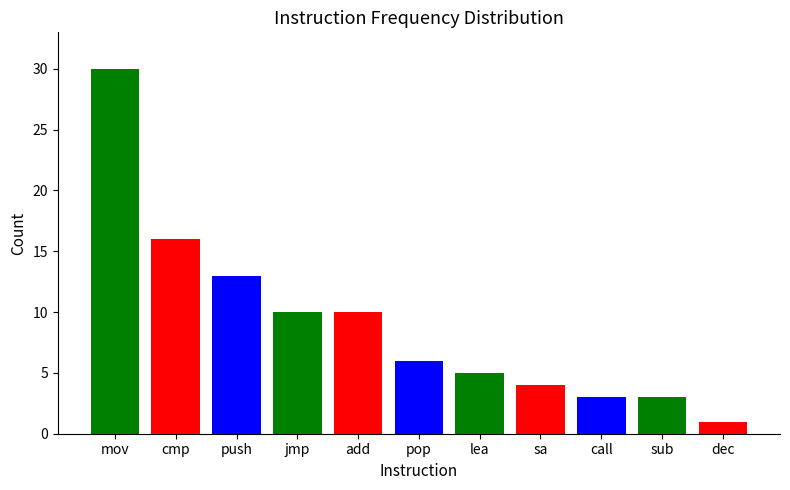

True or false: the data shows 5 at call.

False